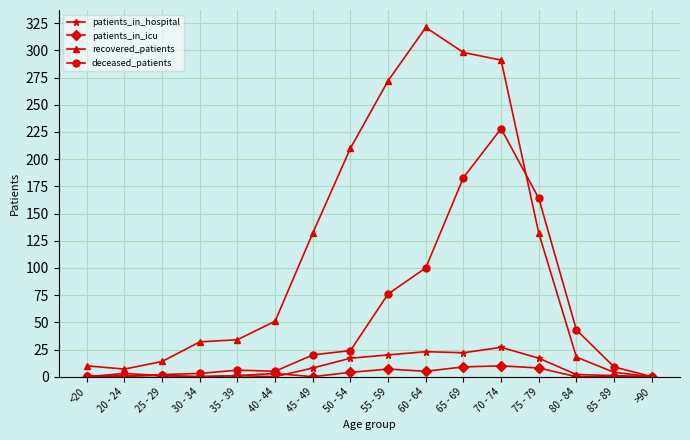

Rank the series at 65 - 69 from highest to lowest value.

recovered_patients, deceased_patients, patients_in_hospital, patients_in_icu